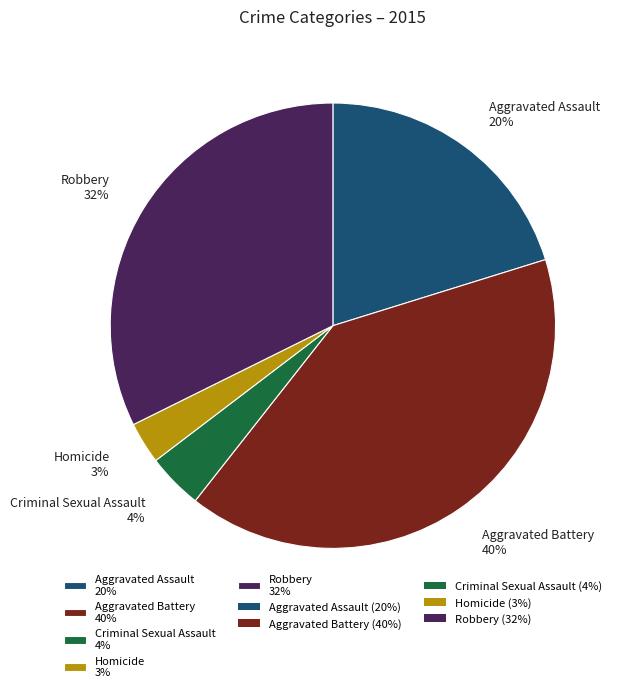

To the nearest percent, what is the combined percentage of Homicide and Aggravated Assault?

23%